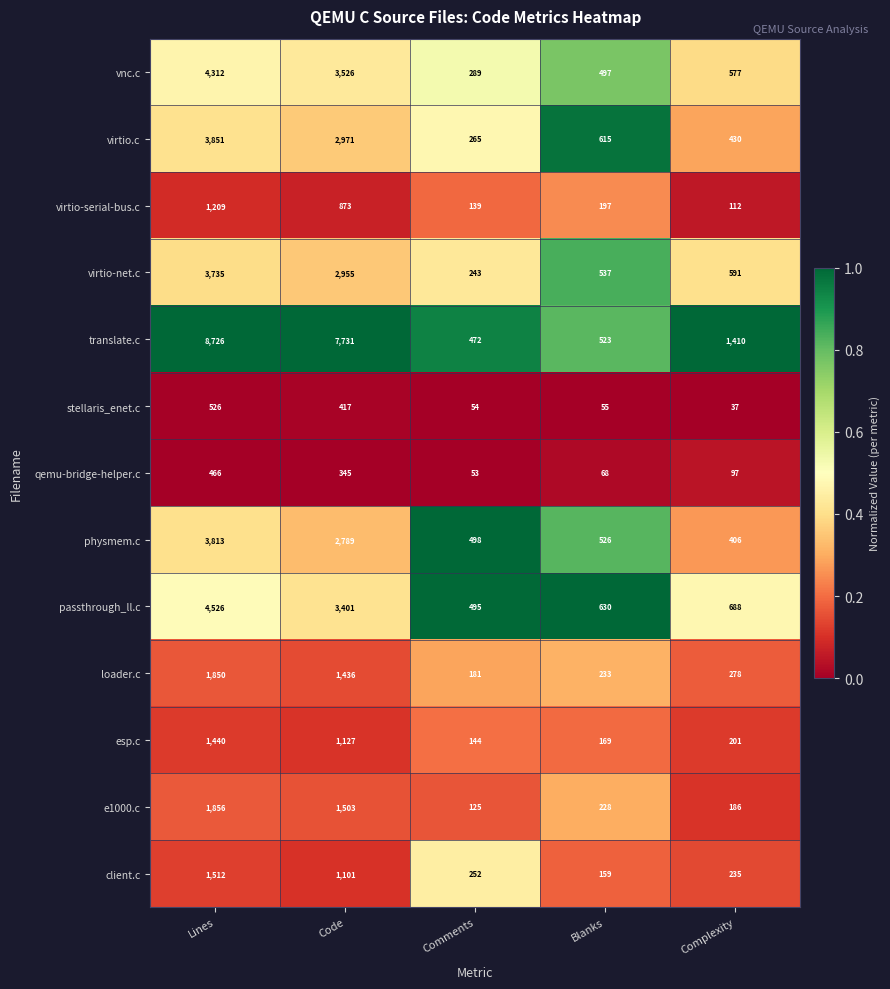

Which category has the lowest value in the esp.c series?

Comments